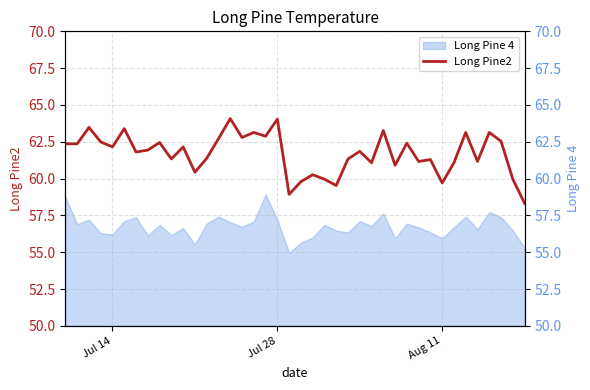

True or false: there are more than 1 points higher than both neighbors.

True